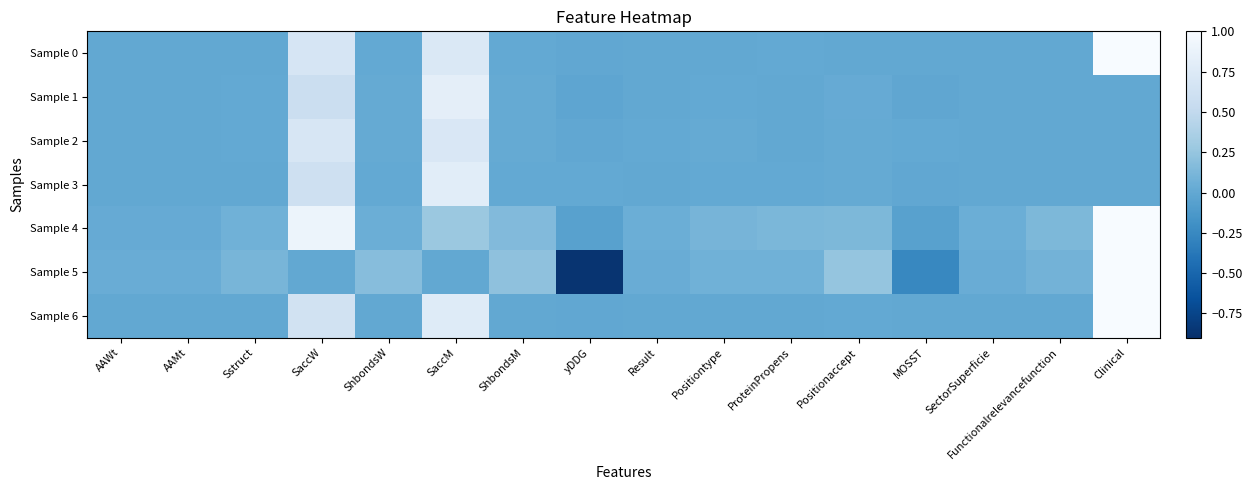

Rank the series at SaccM from lowest to highest value.

Sample 5, Sample 4, Sample 2, Sample 0, Sample 6, Sample 3, Sample 1